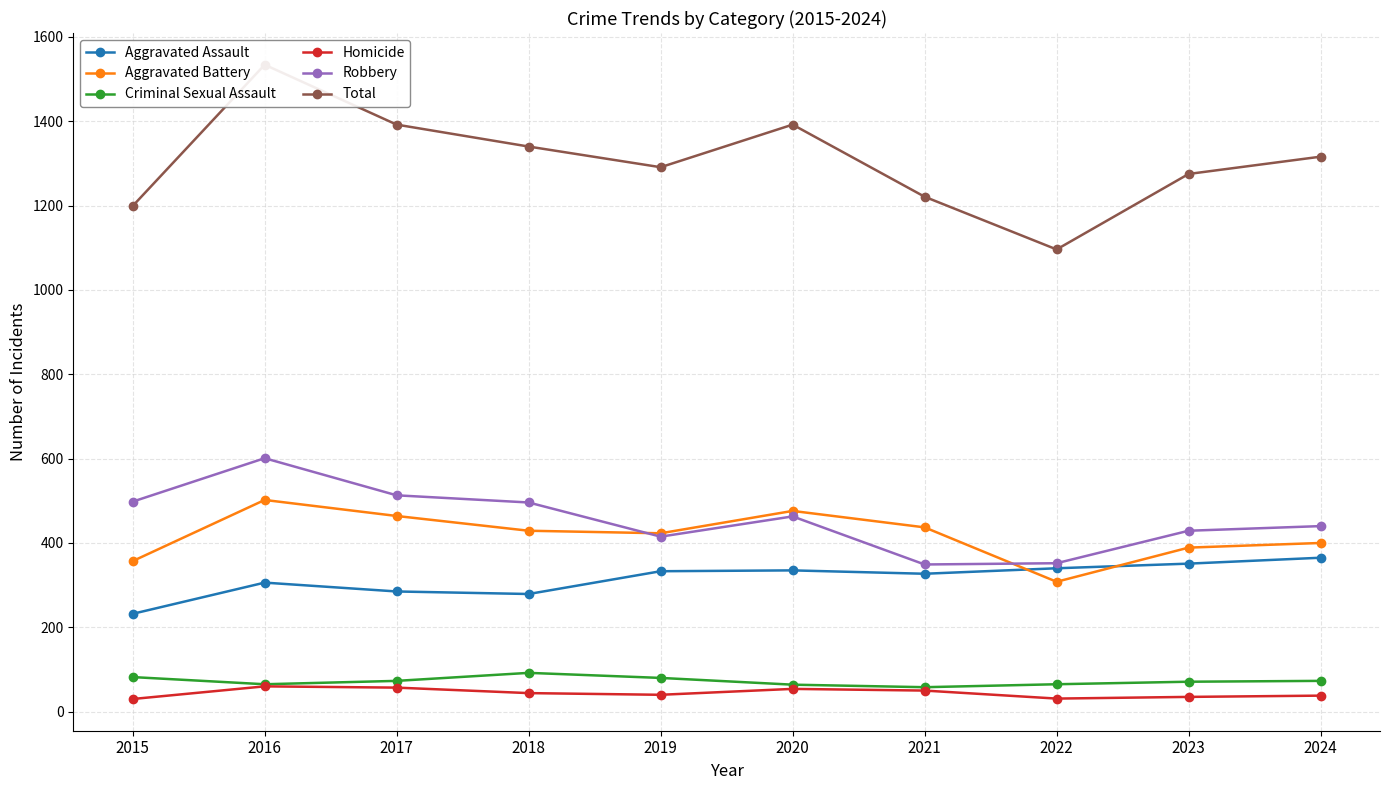

Reading right to left, list all the values displayed in this chart.

Aggravated Assault: 365	351	340	327	335	333	279	285	306	232
Aggravated Battery: 400	389	308	437	476	423	429	464	502	357
Criminal Sexual Assault: 73	71	65	58	64	80	92	73	65	82
Homicide: 38	35	31	50	54	40	44	57	60	30
Robbery: 440	429	352	349	463	415	496	513	601	498
Total: 1316	1275	1096	1221	1392	1291	1340	1392	1534	1199